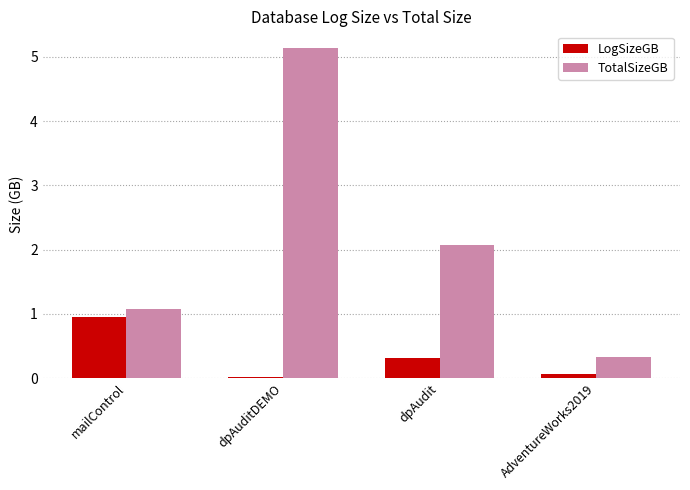

Between mailControl and dpAuditDEMO, which series saw the biggest shift?

TotalSizeGB